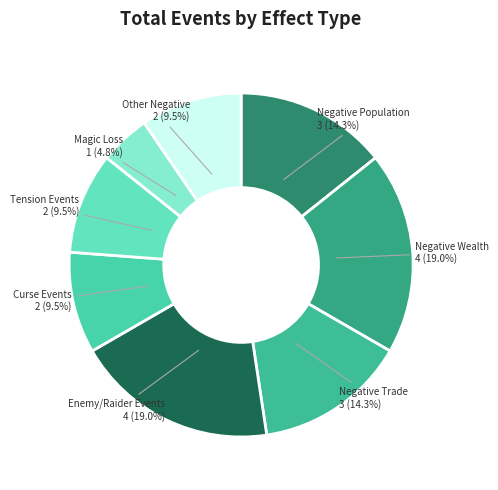

Which category has the smallest portion of the pie?

Magic Loss